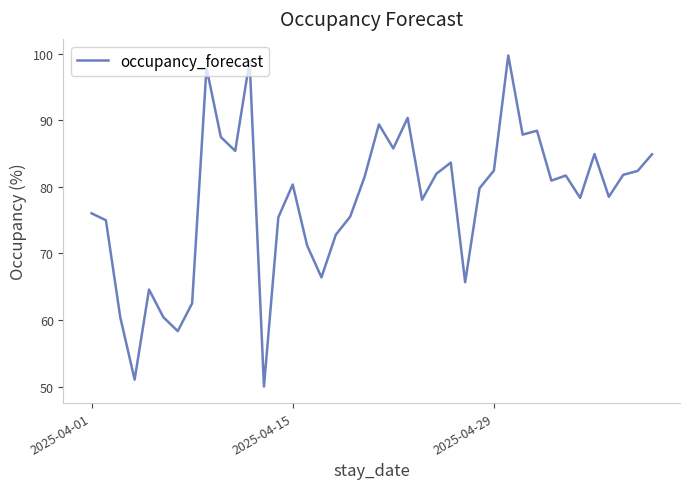

What is the difference between the maximum and minimum values?

49.8